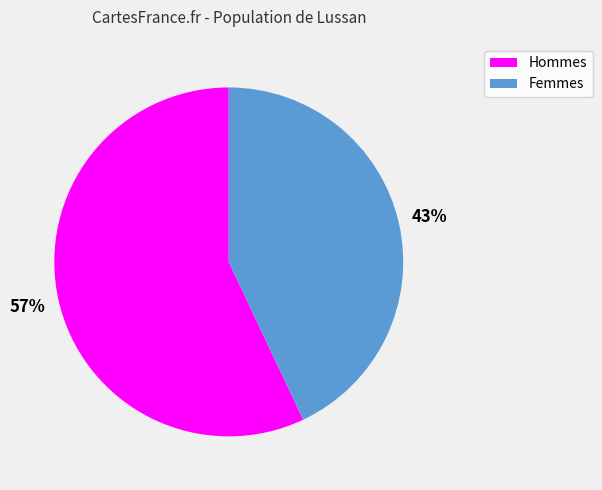

How many segments does this pie chart have?

2